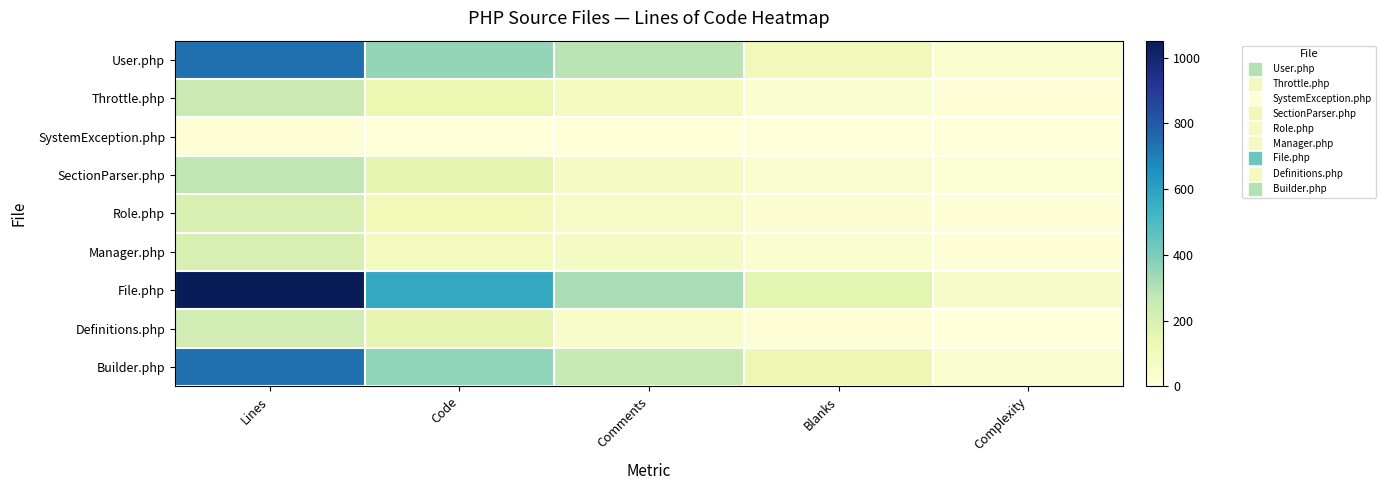

Reading right to left, transcribe all the data shown in this chart.

User.php: Complexity=40	Blanks=101	Comments=284	Code=355	Lines=740
Throttle.php: Complexity=16	Blanks=34	Comments=85	Code=132	Lines=251
SystemException.php: Complexity=0	Blanks=1	Comments=7	Code=4	Lines=12
SectionParser.php: Complexity=17	Blanks=40	Comments=75	Code=158	Lines=273
Role.php: Complexity=15	Blanks=25	Comments=69	Code=109	Lines=203
Manager.php: Complexity=9	Blanks=36	Comments=78	Code=88	Lines=202
File.php: Complexity=59	Blanks=164	Comments=317	Code=571	Lines=1052
Definitions.php: Complexity=3	Blanks=16	Comments=54	Code=156	Lines=226
Builder.php: Complexity=33	Blanks=121	Comments=260	Code=361	Lines=742